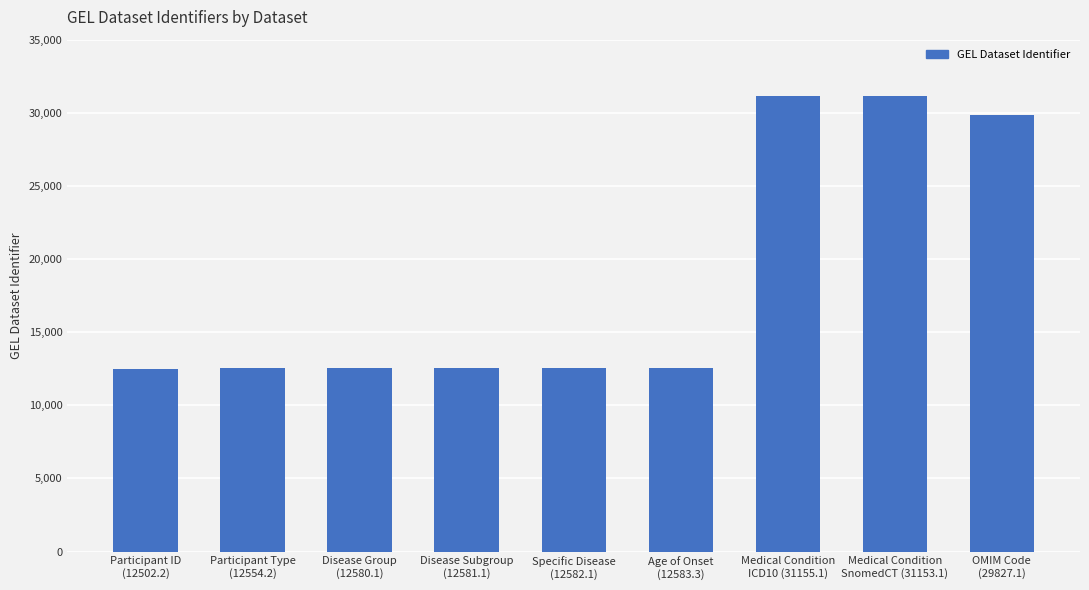

What is the difference between the values at OMIM Code
(29827.1) and Medical Condition
ICD10 (31155.1)?

1328.0